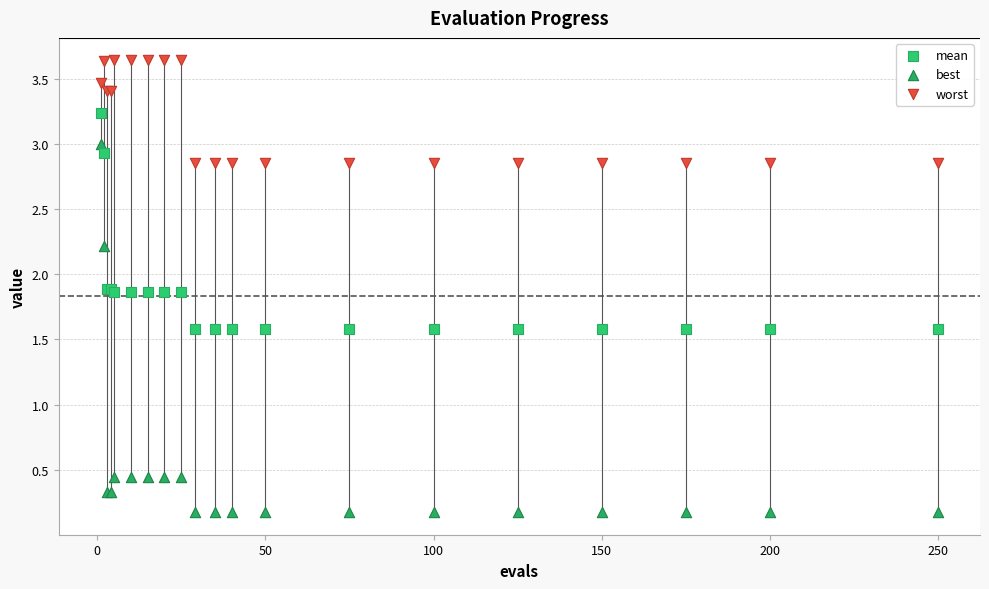

Which series contains the highest Y value?

worst